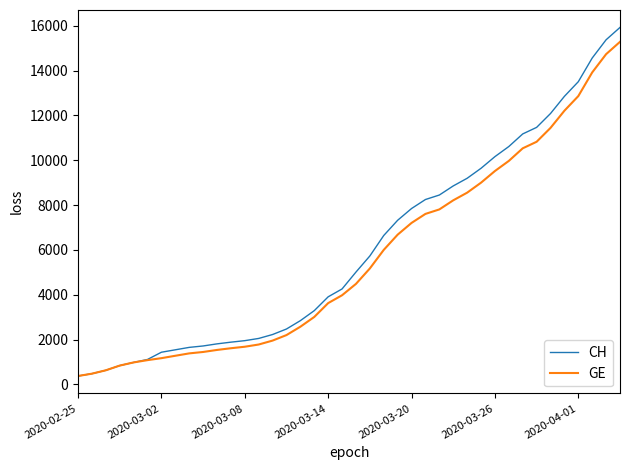

What is the minimum value for CH?

375